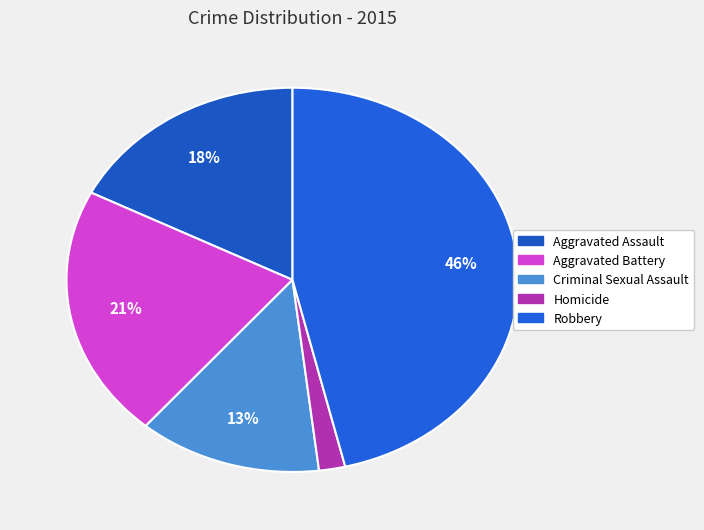

Is there a majority slice in this chart?

No